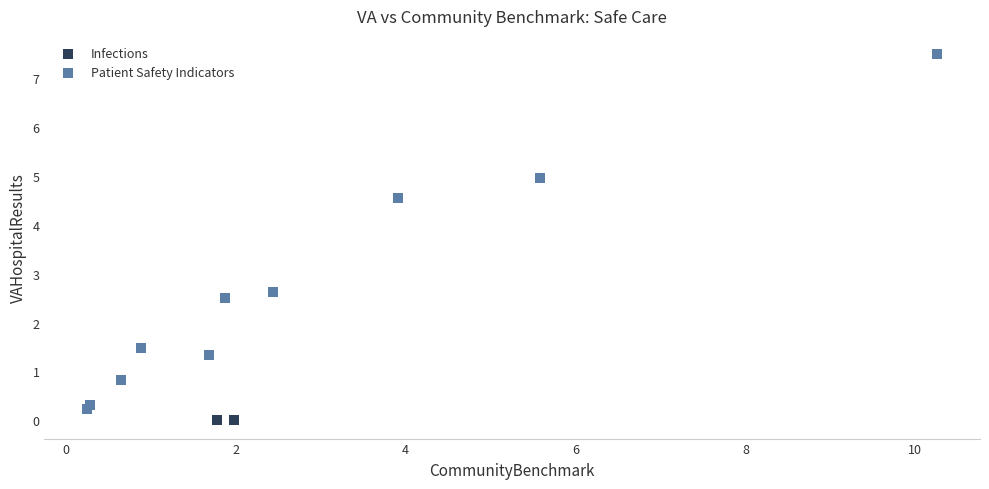

What are all the series names shown in the legend?

Infections, Patient Safety Indicators